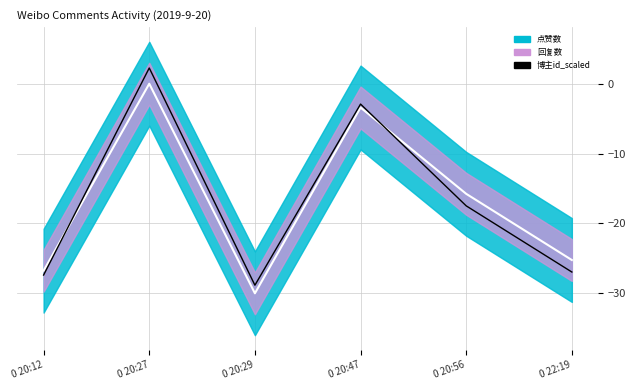

List the labels in order of value, smallest first.

0 20:29, 0 20:12, 0 22:19, 0 20:56, 0 20:47, 0 20:27